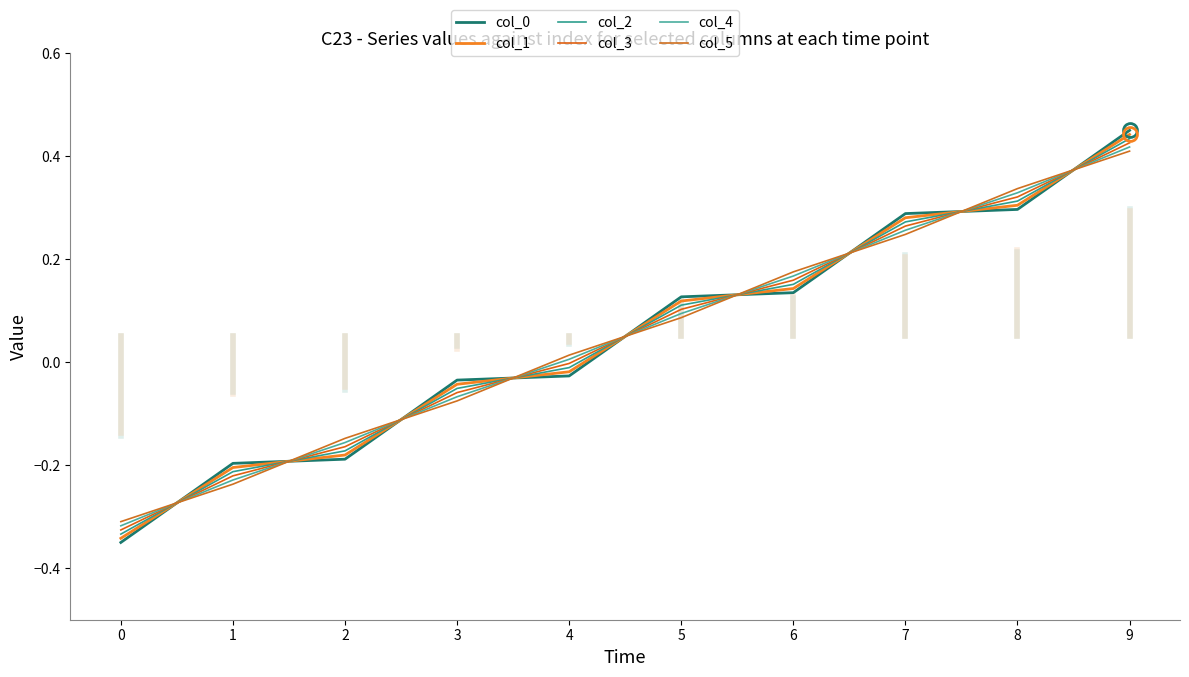

What is the difference between the maximum and minimum values in the col_2 series?

0.8